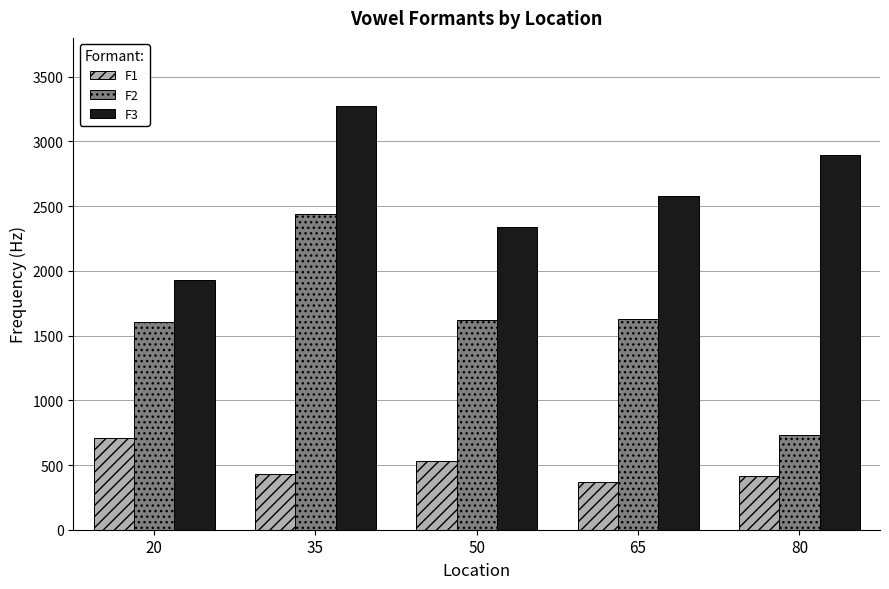

Which series has the largest total across all categories?

F3